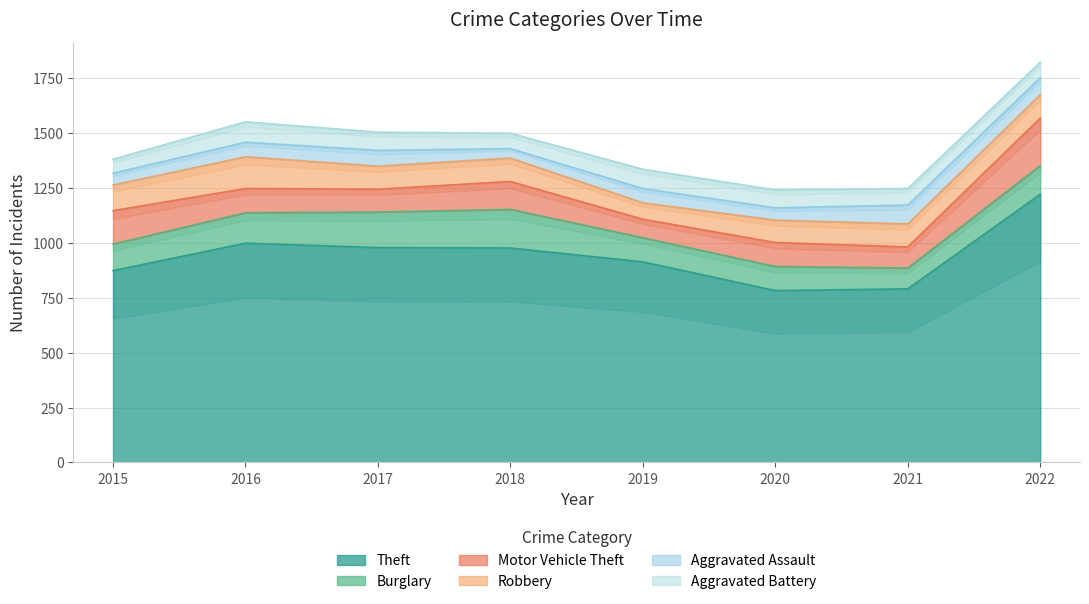

The Theft series shows 1883 at 2022. True or false?

False